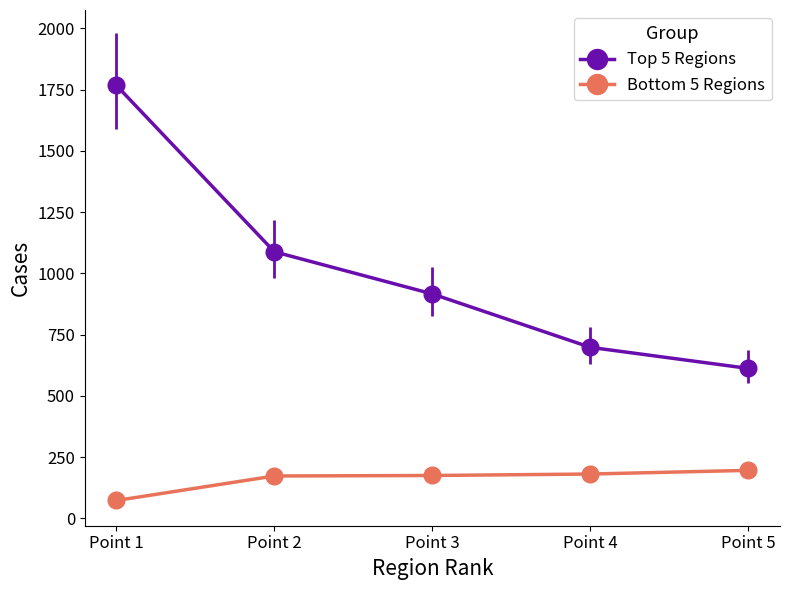

Is the value of Top 5 Regions at Point 4 greater than the value of Bottom 5 Regions at Point 4?

Yes